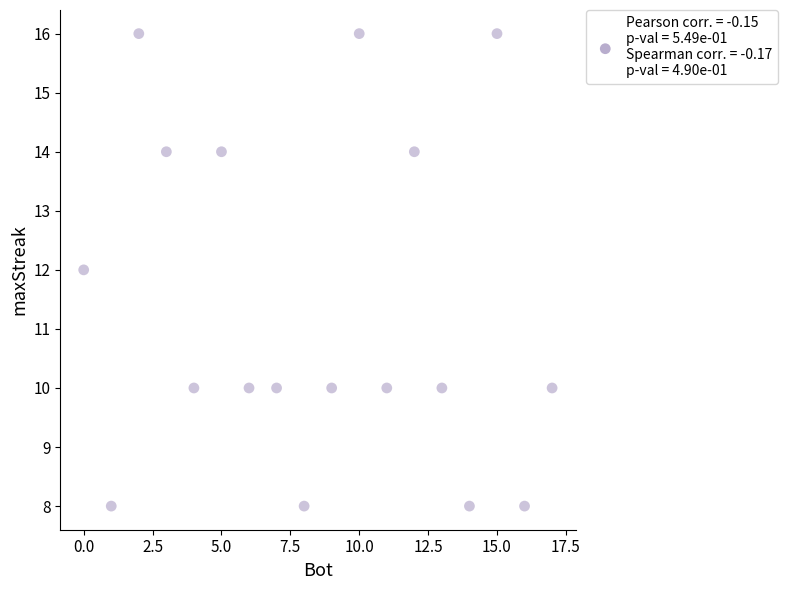

What is the range of Y values (max minus min)?

8